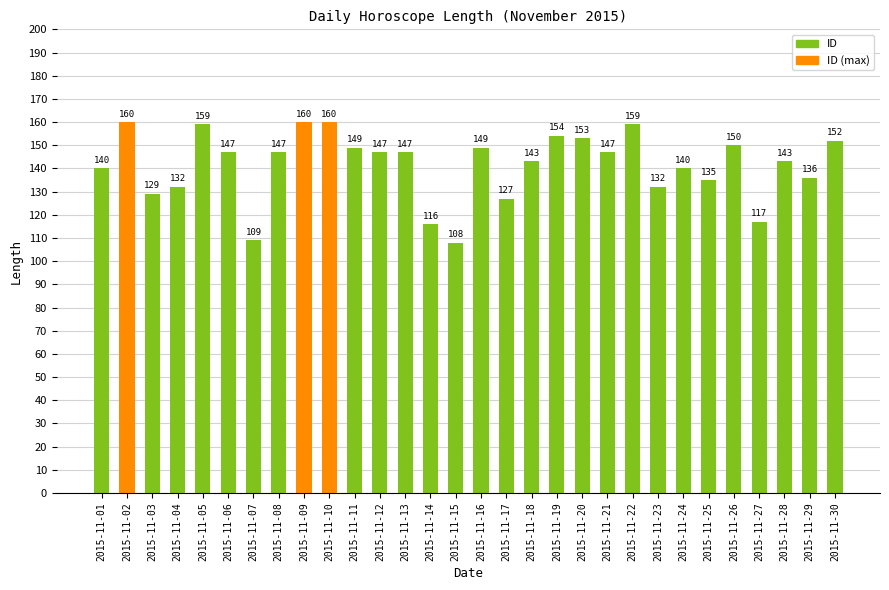

What is the difference between the values at 2015-11-07 and 2015-11-12?

38